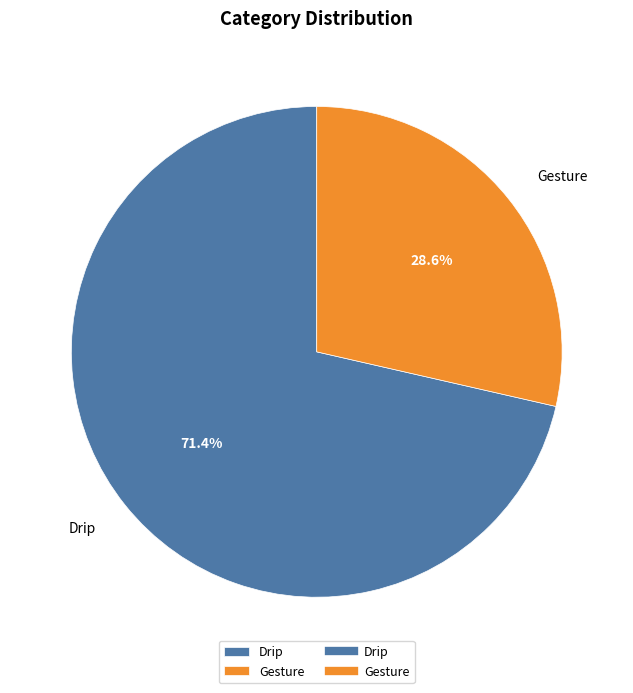

True or false: Gesture accounts for 23% of the total.

False